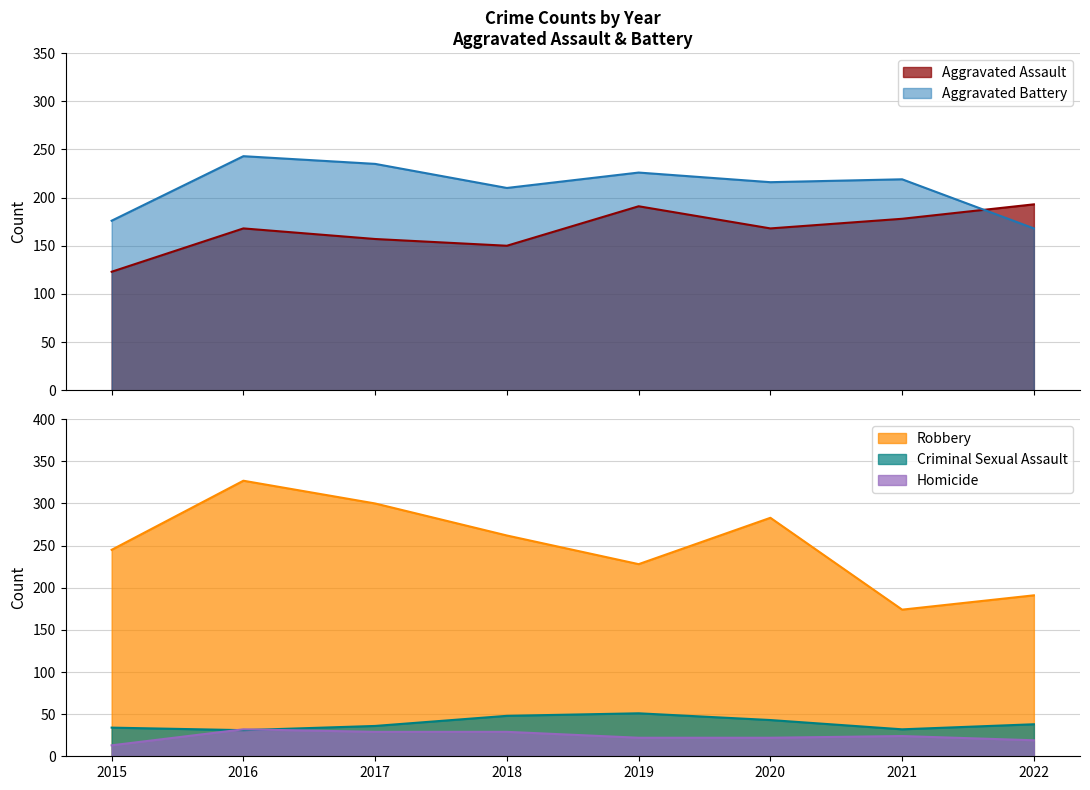

True or false: Aggravated Battery and Homicide cross at least once.

False